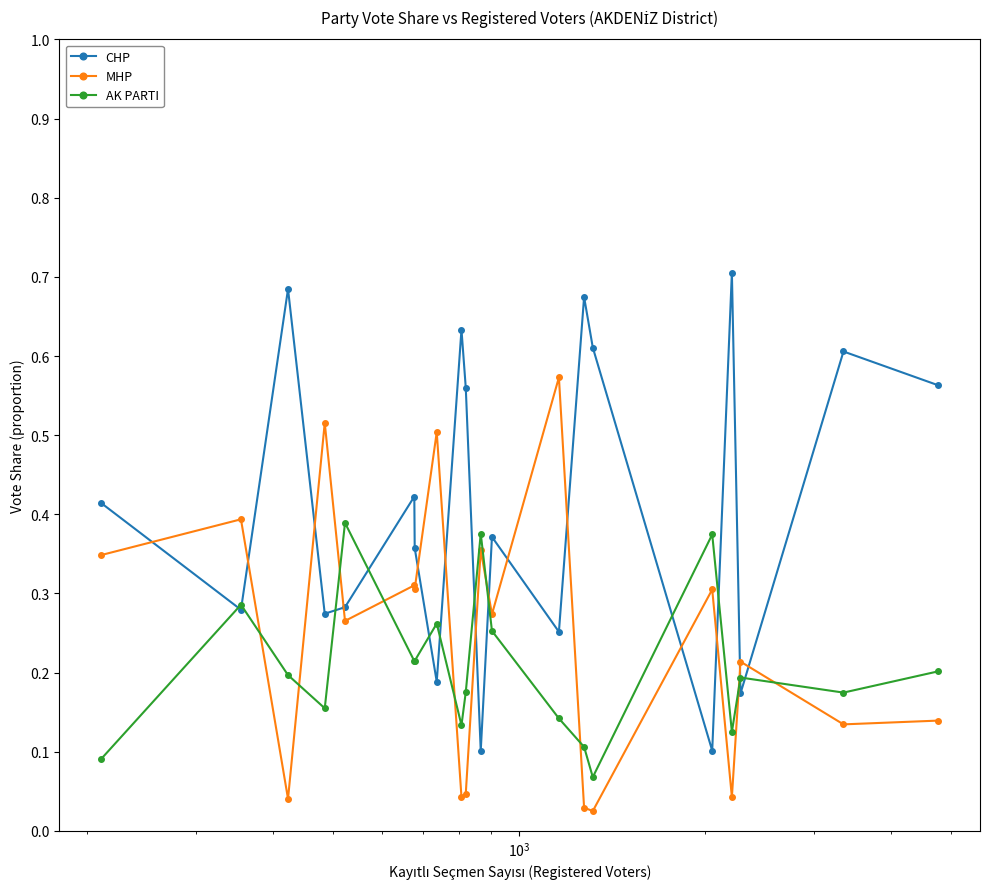

True or false: AK PARTI and MHP cross at least once.

True